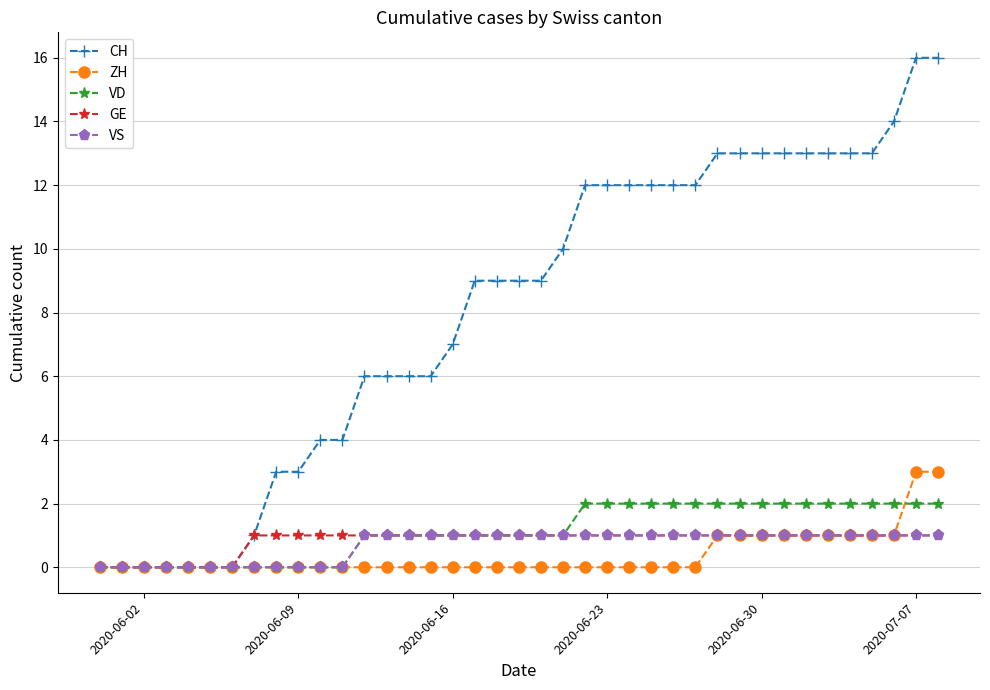

Reading left to right, extract all data points from this chart.

CH: 0	0	0	0	0	0	0	1	3	3	4	4	6	6	6	6	7	9	9	9	9	10	12	12	12	12	12	12	13	13	13	13	13	13	13	13	14	16	16
ZH: 0	0	0	0	0	0	0	0	0	0	0	0	0	0	0	0	0	0	0	0	0	0	0	0	0	0	0	0	1	1	1	1	1	1	1	1	1	3	3
VD: 0	0	0	0	0	0	0	0	0	0	0	0	1	1	1	1	1	1	1	1	1	1	2	2	2	2	2	2	2	2	2	2	2	2	2	2	2	2	2
GE: 0	0	0	0	0	0	0	1	1	1	1	1	1	1	1	1	1	1	1	1	1	1	1	1	1	1	1	1	1	1	1	1	1	1	1	1	1	1	1
VS: 0	0	0	0	0	0	0	0	0	0	0	0	1	1	1	1	1	1	1	1	1	1	1	1	1	1	1	1	1	1	1	1	1	1	1	1	1	1	1